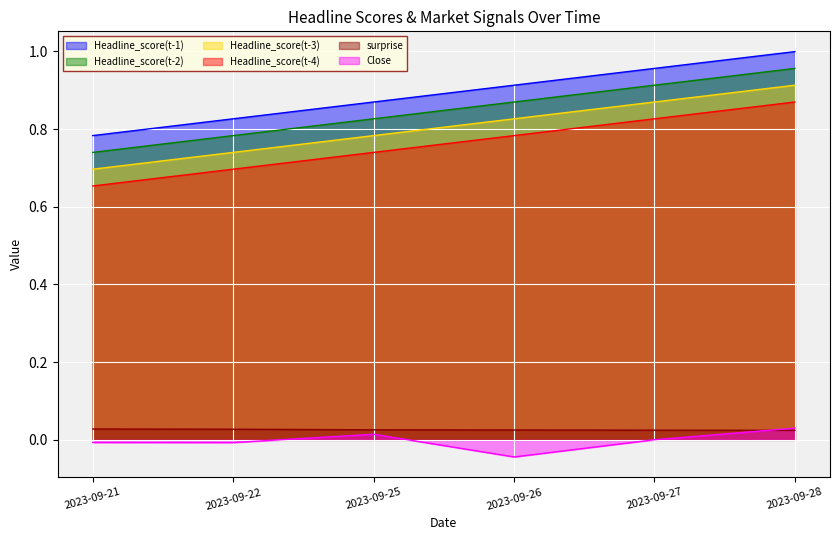

What are all the series names shown in the legend?

Headline_score(t-1), Headline_score(t-2), Headline_score(t-3), Headline_score(t-4), surprise, Close